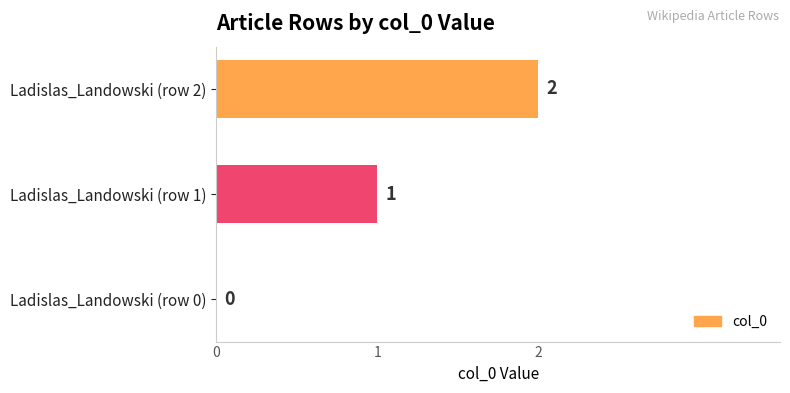

Where is the data nearest to the value 1?

Ladislas_Landowski (row 1)